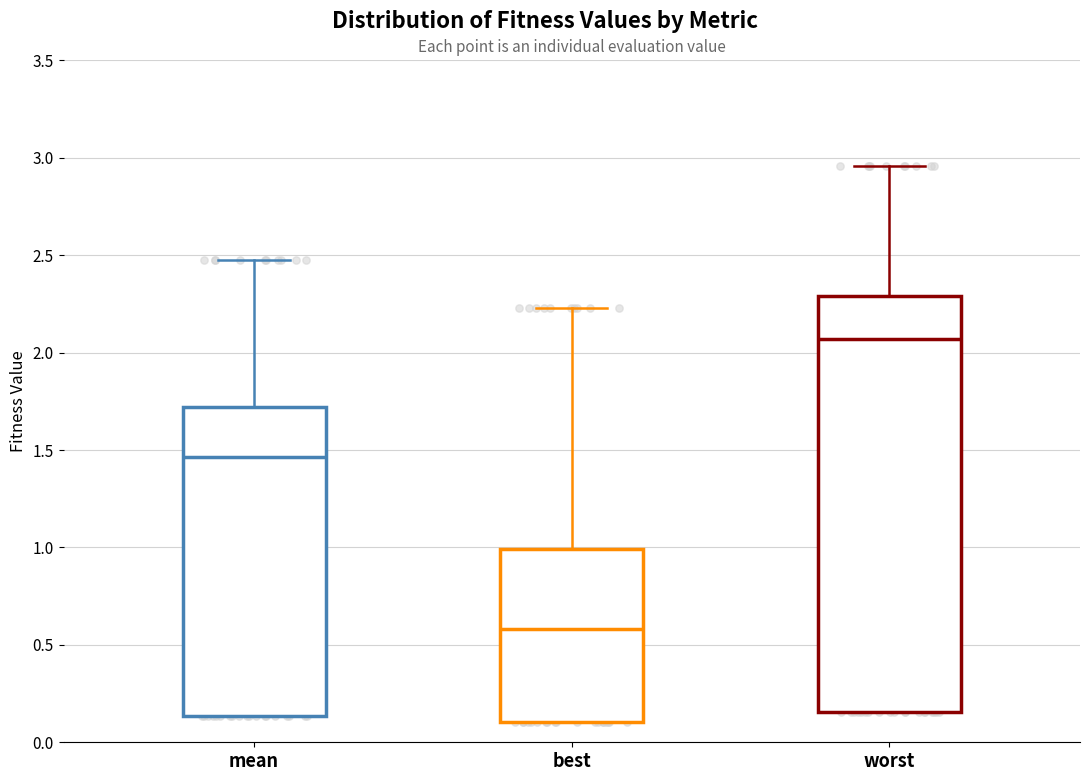

Which box is the tallest, from its lower edge to its upper edge?

worst